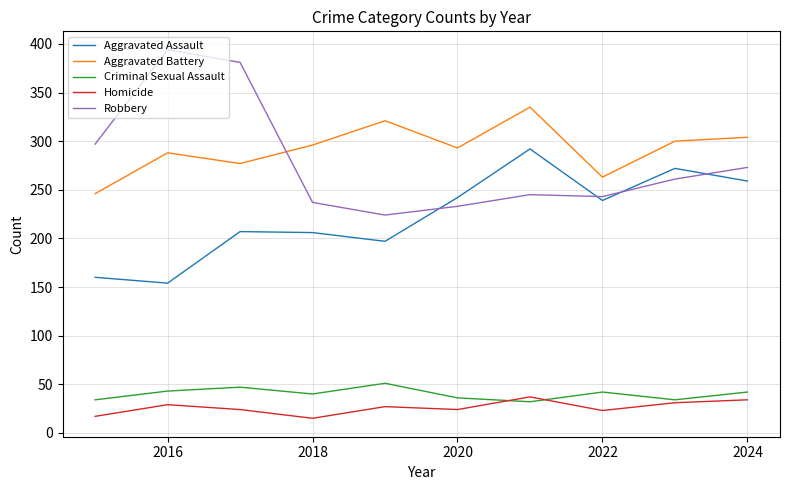

What is the greatest value displayed?

394